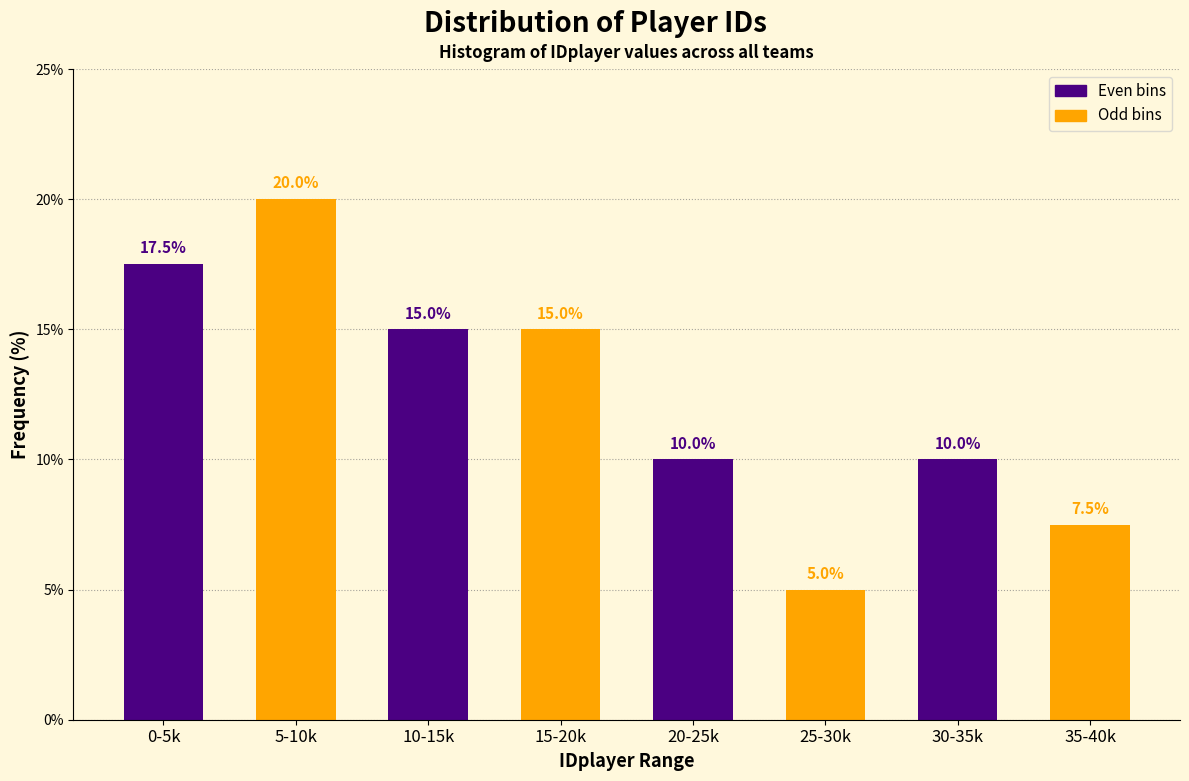

What is the sum of all Even bins values?

52.5